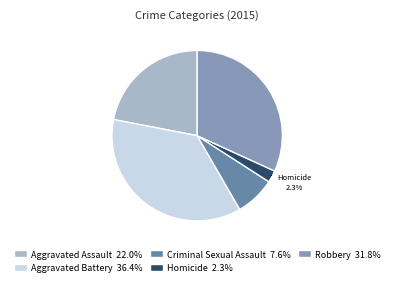

True or false: Aggravated Assault accounts for 22% of the total.

True